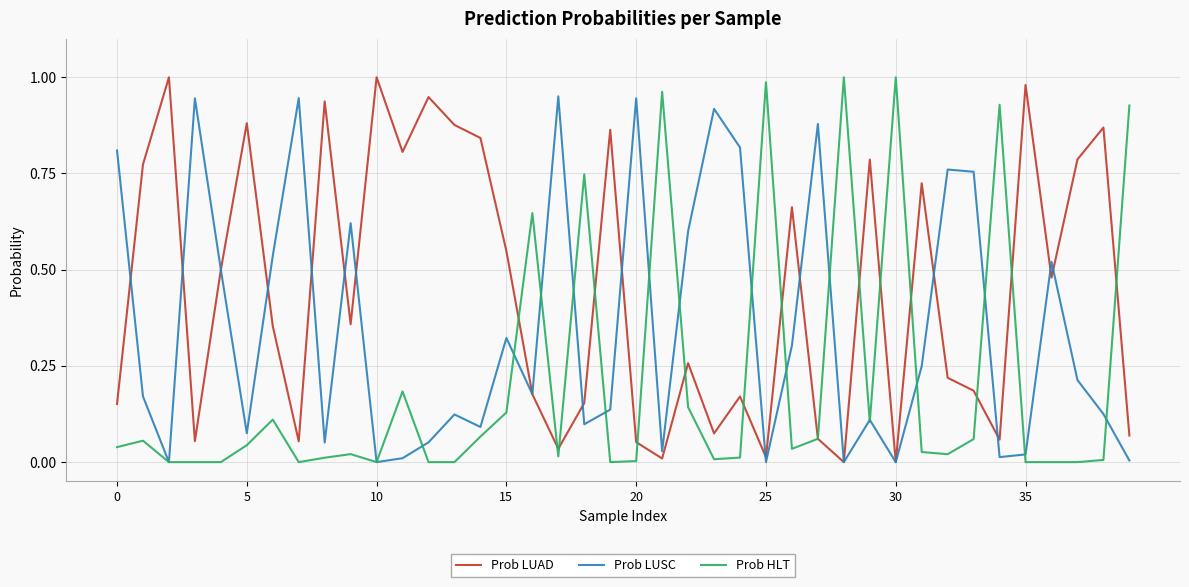

Rank the series by their average value, from lowest to highest.

Prob HLT, Prob LUSC, Prob LUAD